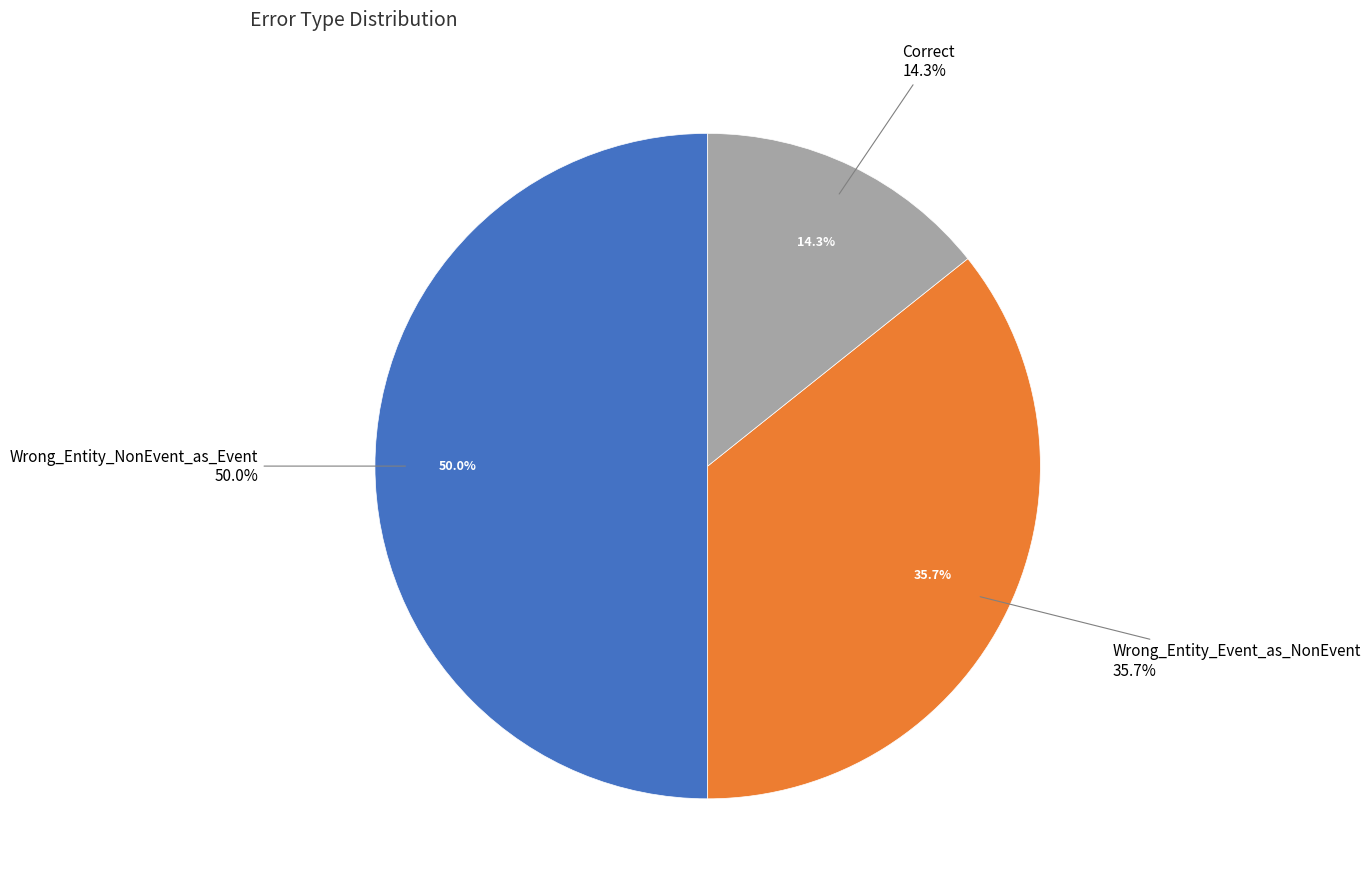

Which has a higher value, Wrong_Entity_NonEvent_as_Event or Correct?

Wrong_Entity_NonEvent_as_Event